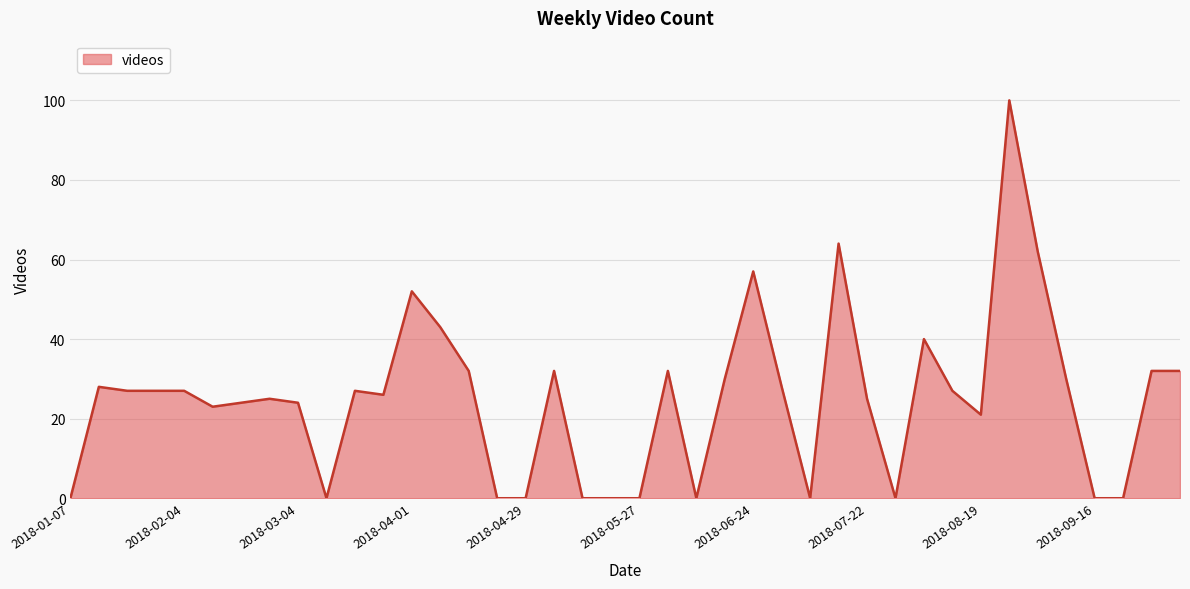

What is the difference between the maximum and minimum values?

100